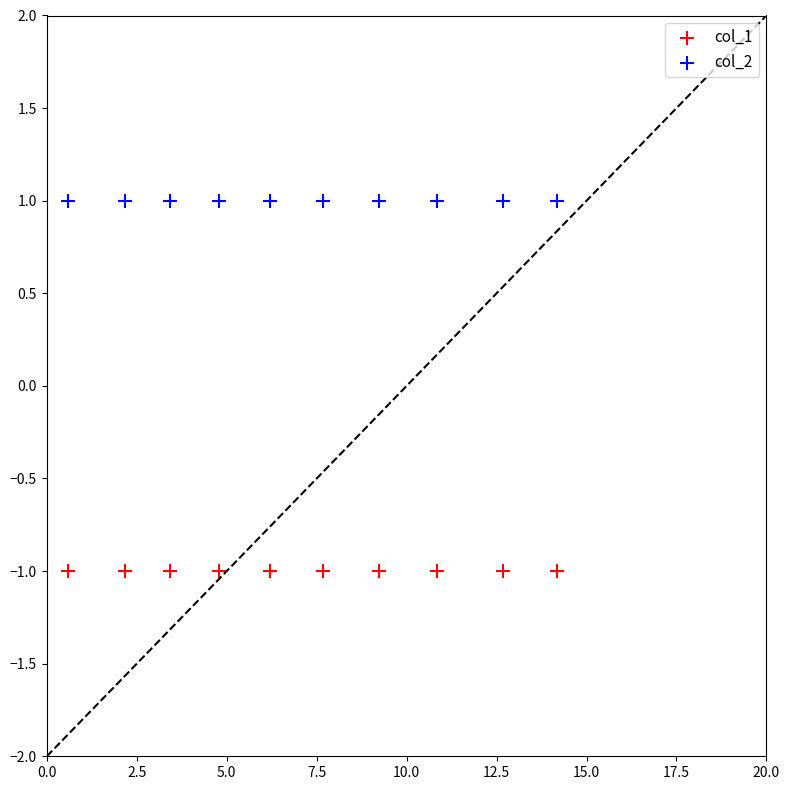

Which series reaches the minimum Y coordinate?

col_1